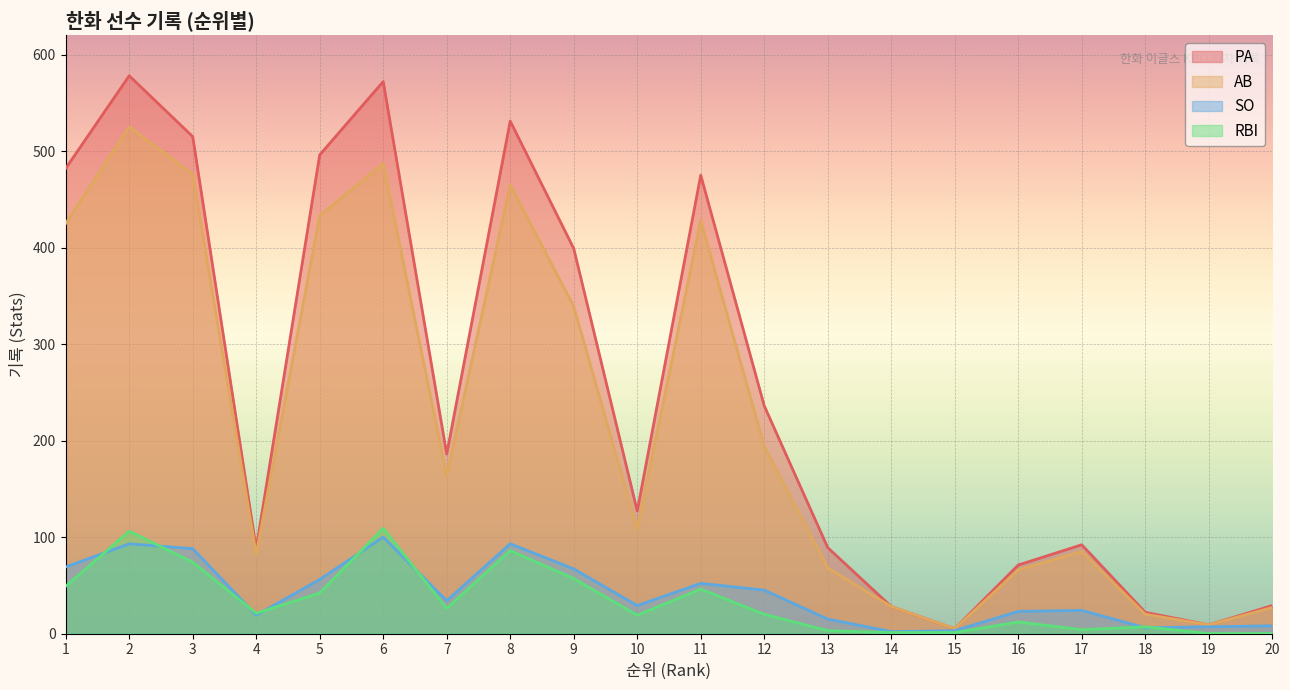

Which category has the highest value in the AB series?

2